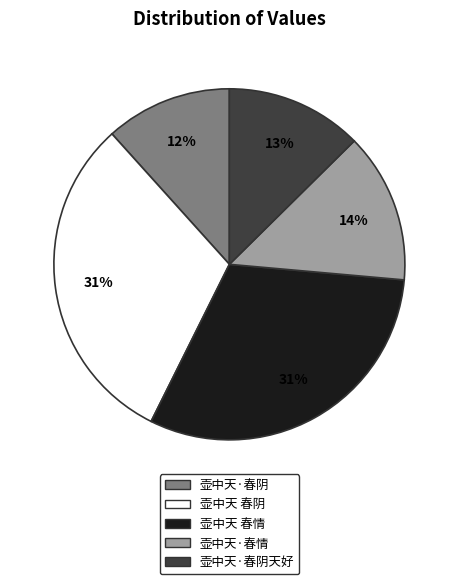

Does any single category account for the majority?

No